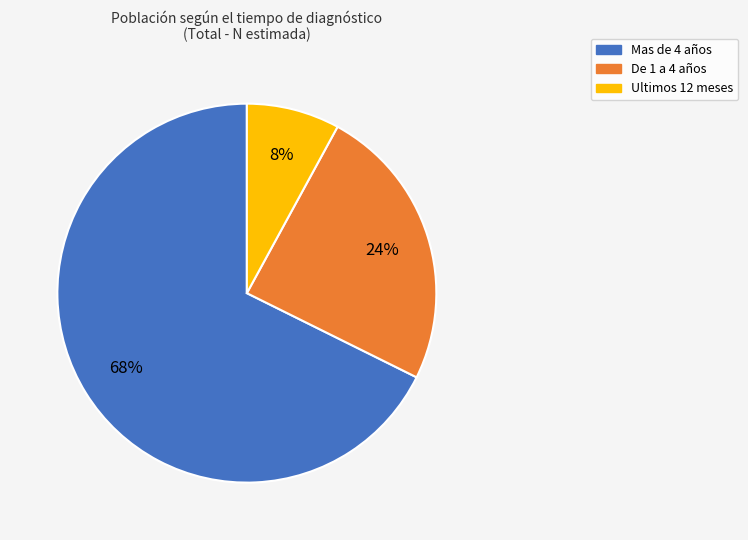

How many slices are in this pie chart?

3